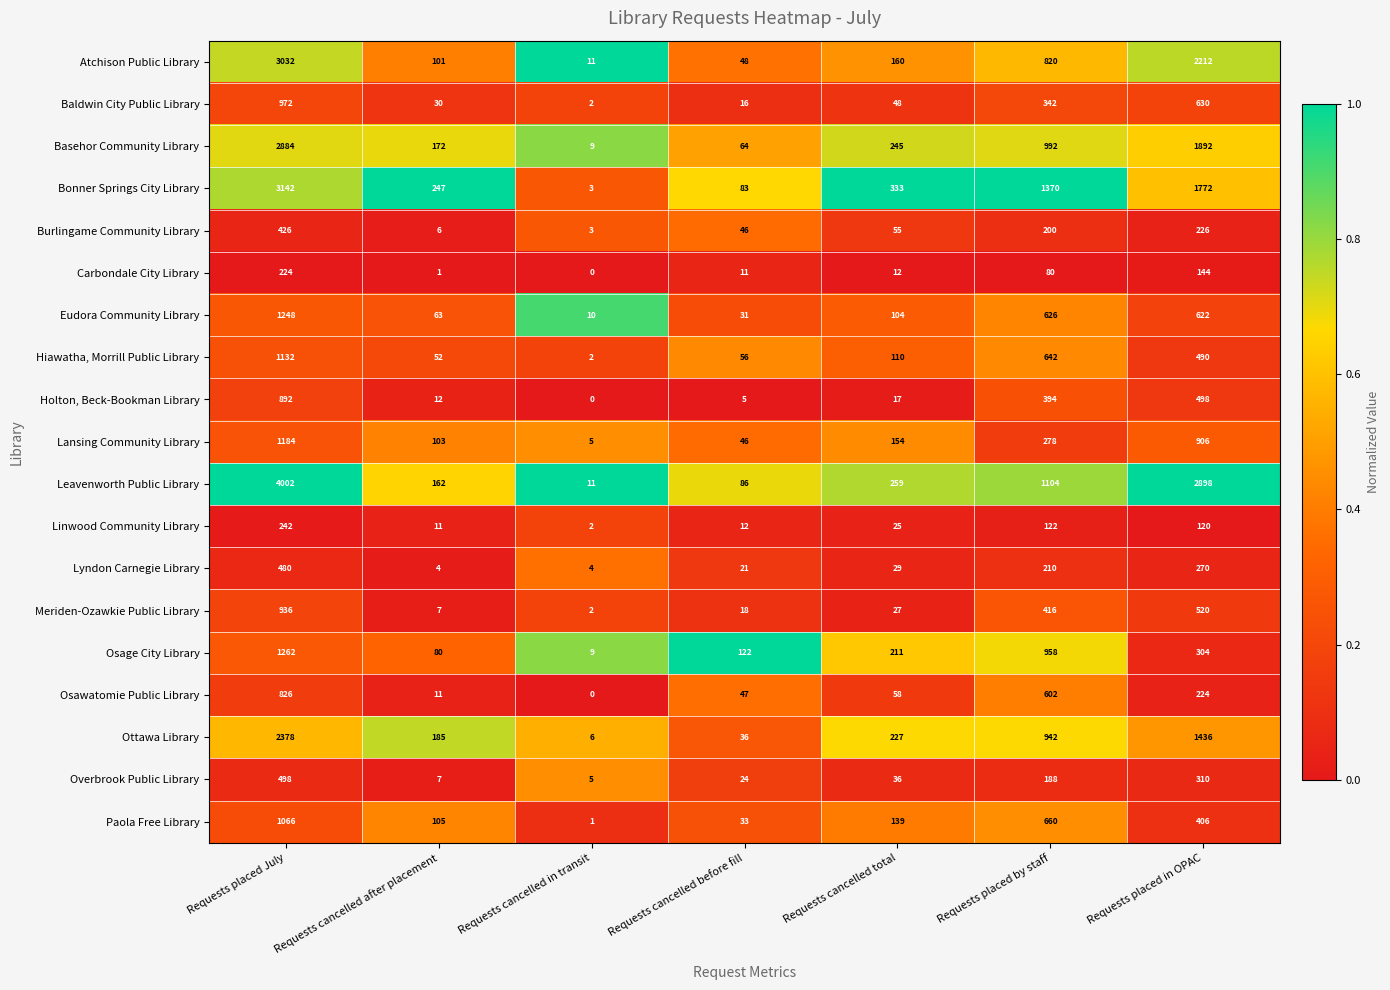

Which series has the widest spread of values?

Leavenworth Public Library